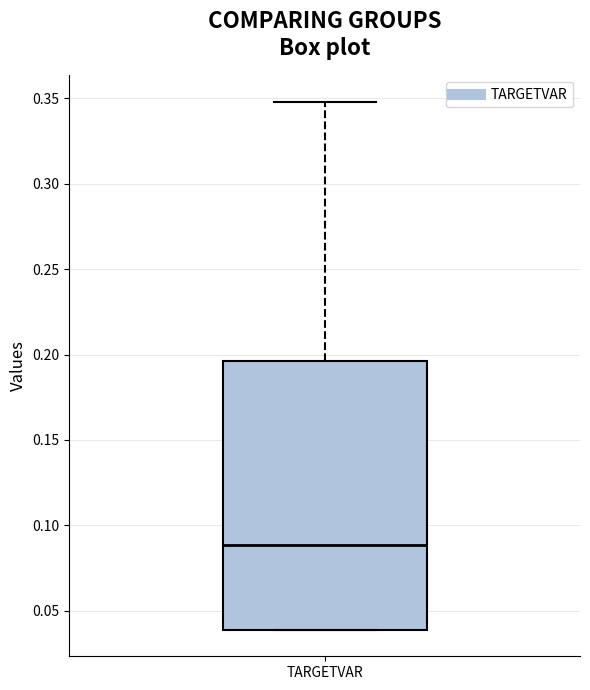

Where does the upper whisker of the box for TARGETVAR end on the y-axis? The values are not printed on the chart, so give them approximately, as read against the axis.

0.350